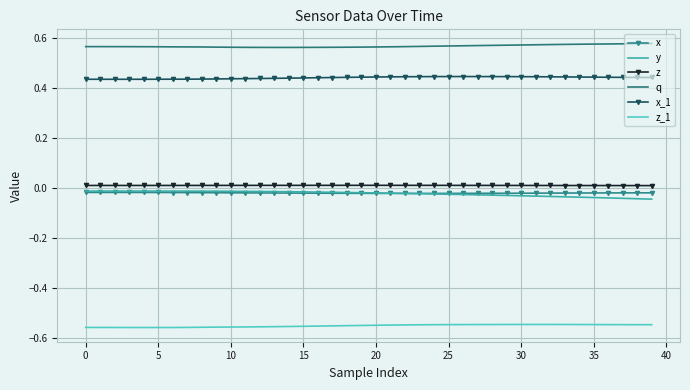

True or false: q and x cross at least once.

False